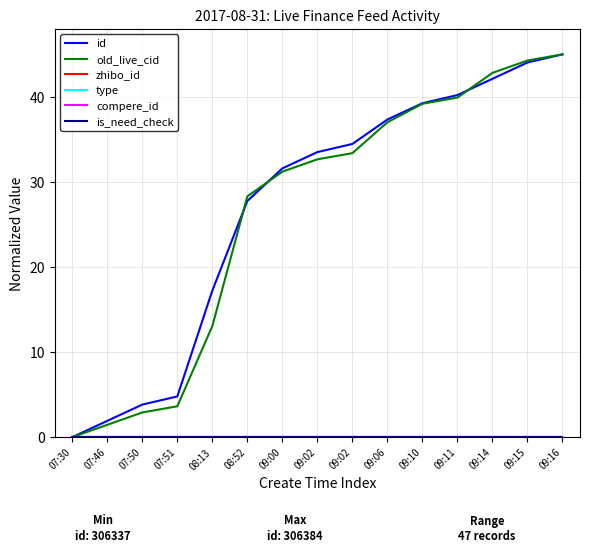

Between 09:00 and 09:02, which is larger?

09:02